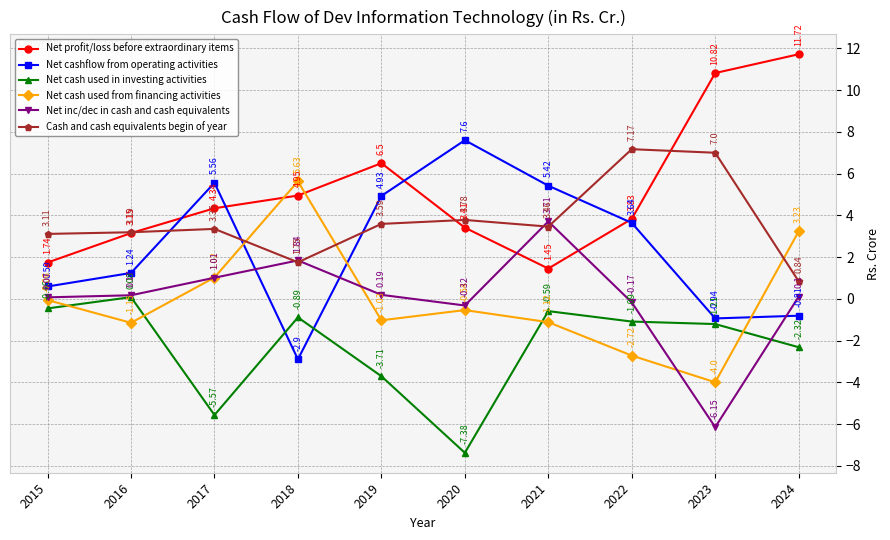

What is the difference between the maximum and minimum values in the Net profit/loss before extraordinary items series?

10.3